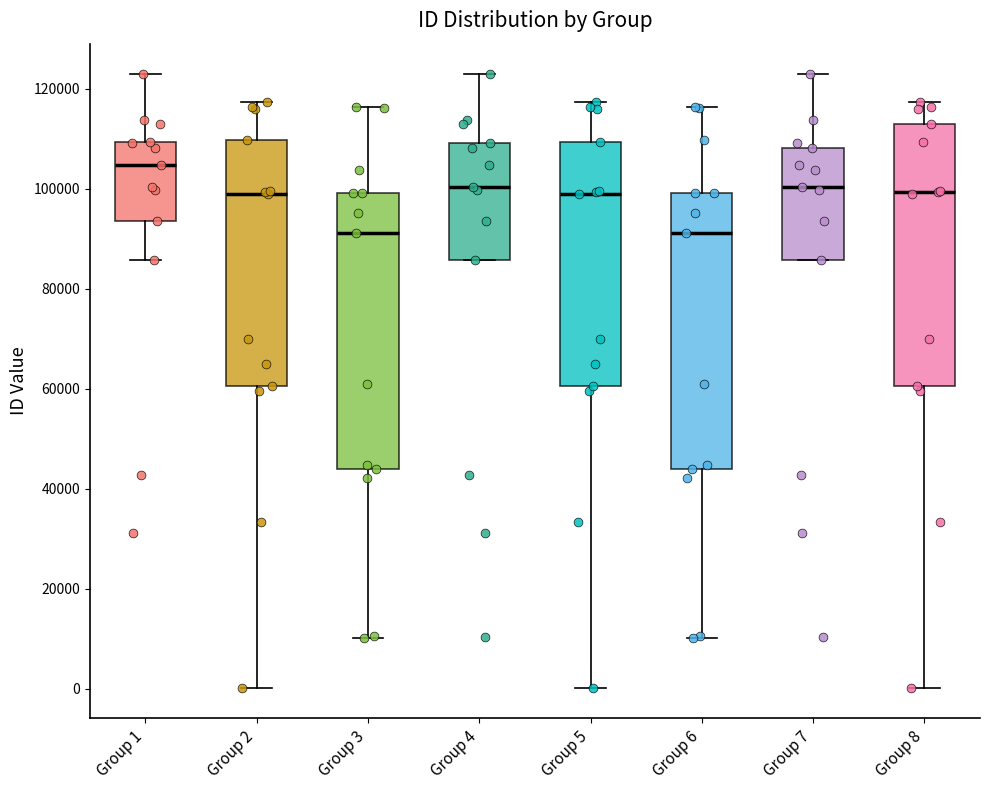

Where does the median line of the box for Group 2 sit on the y-axis? The values are not printed on the chart, so give them approximately, as read against the axis.

98000